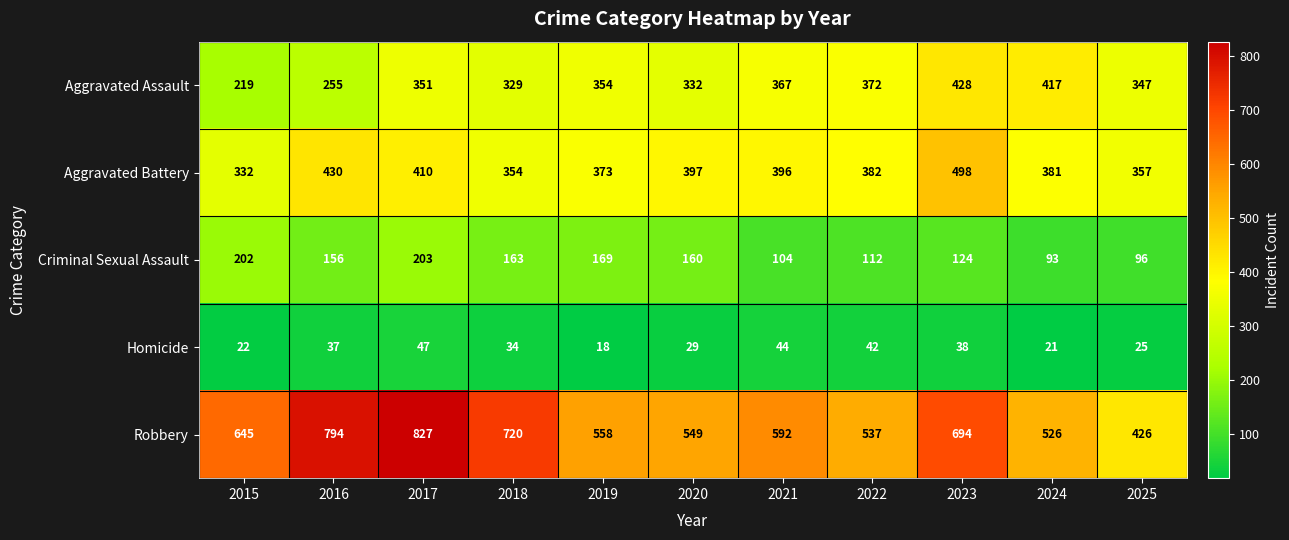

What is the difference between the maximum and minimum values in the Aggravated Battery series?

166